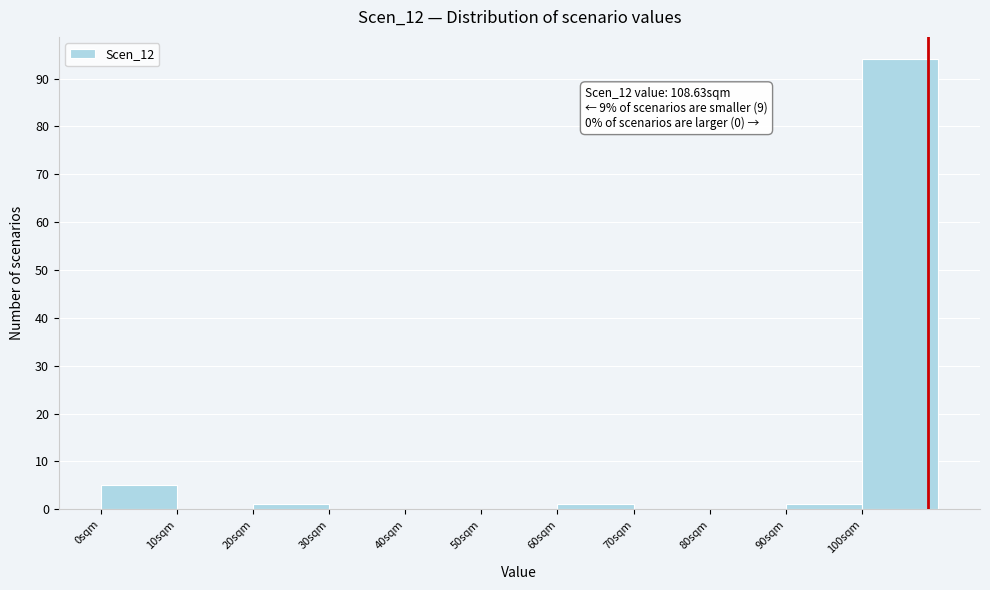

Over which range of the x-axis is the bar tallest?

100 to 110